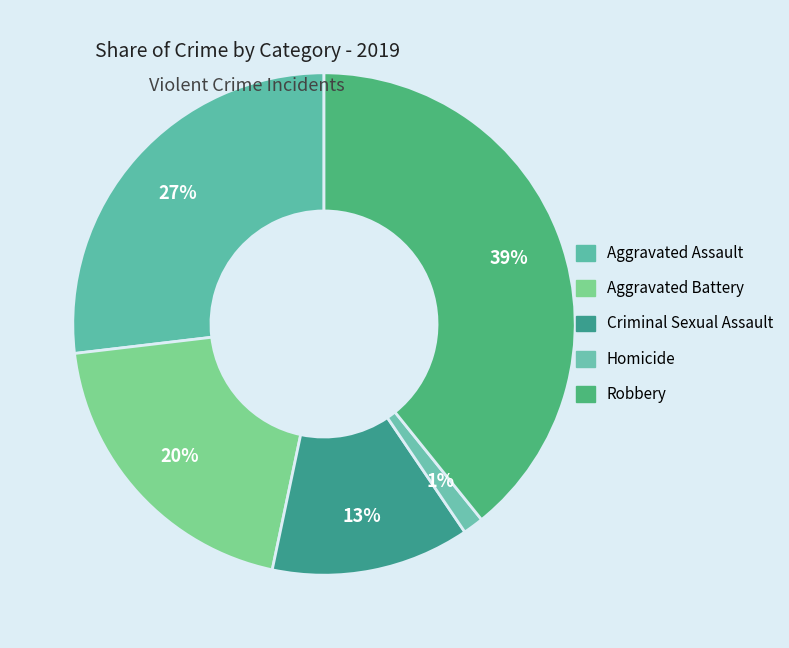

What is the ratio of the value at Criminal Sexual Assault to the value at Robbery?

0.3